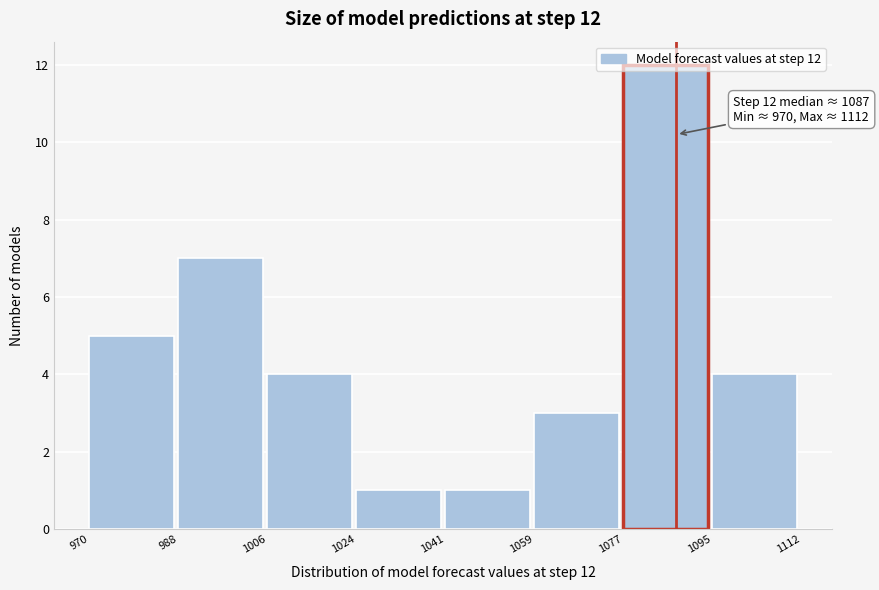

Over which range of the x-axis is the bar tallest?

1077 to 1095